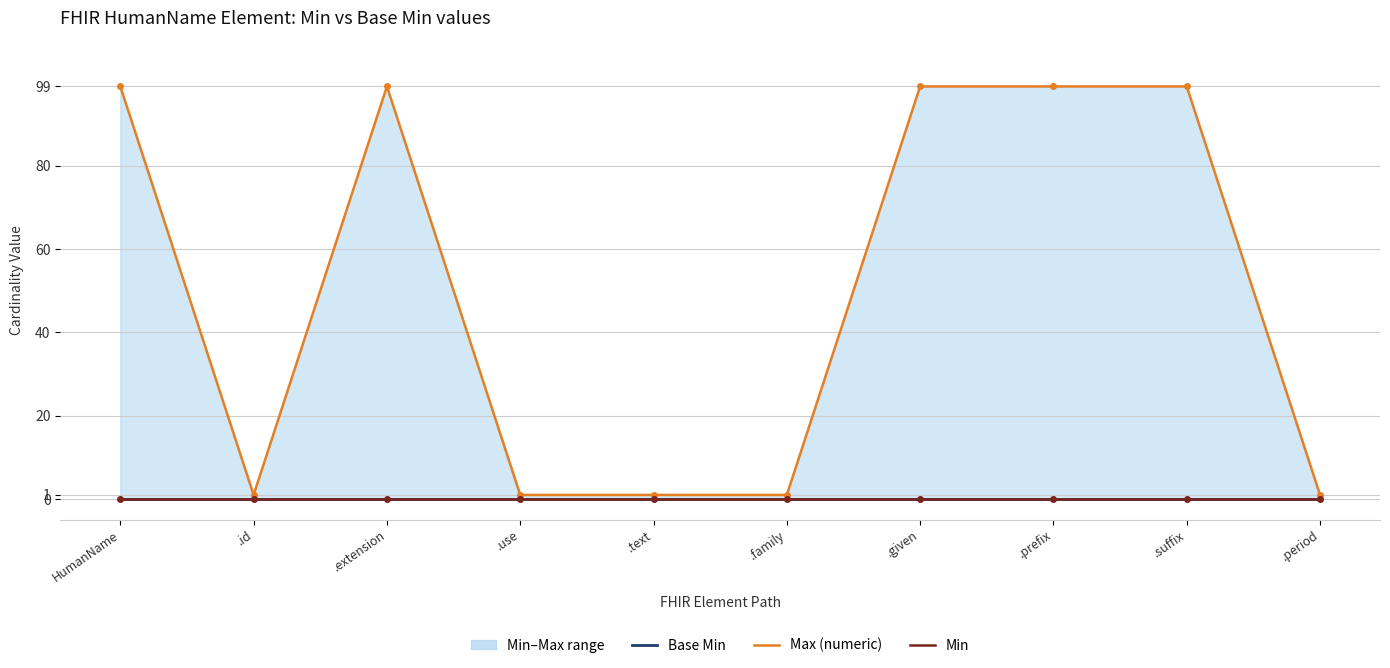

Reading left to right, list all the values displayed in this chart.

Base Min: 0	0	0	0	0	0	0	0	0	0
Max (numeric): 99	1	99	1	1	1	99	99	99	1
Min: 0	0	0	0	0	0	0	0	0	0